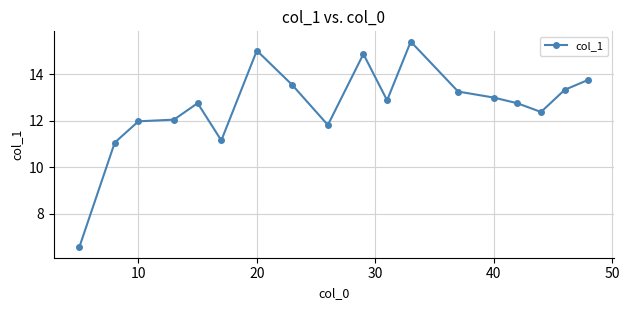

True or false: there are more than 1 points higher than both neighbors.

True